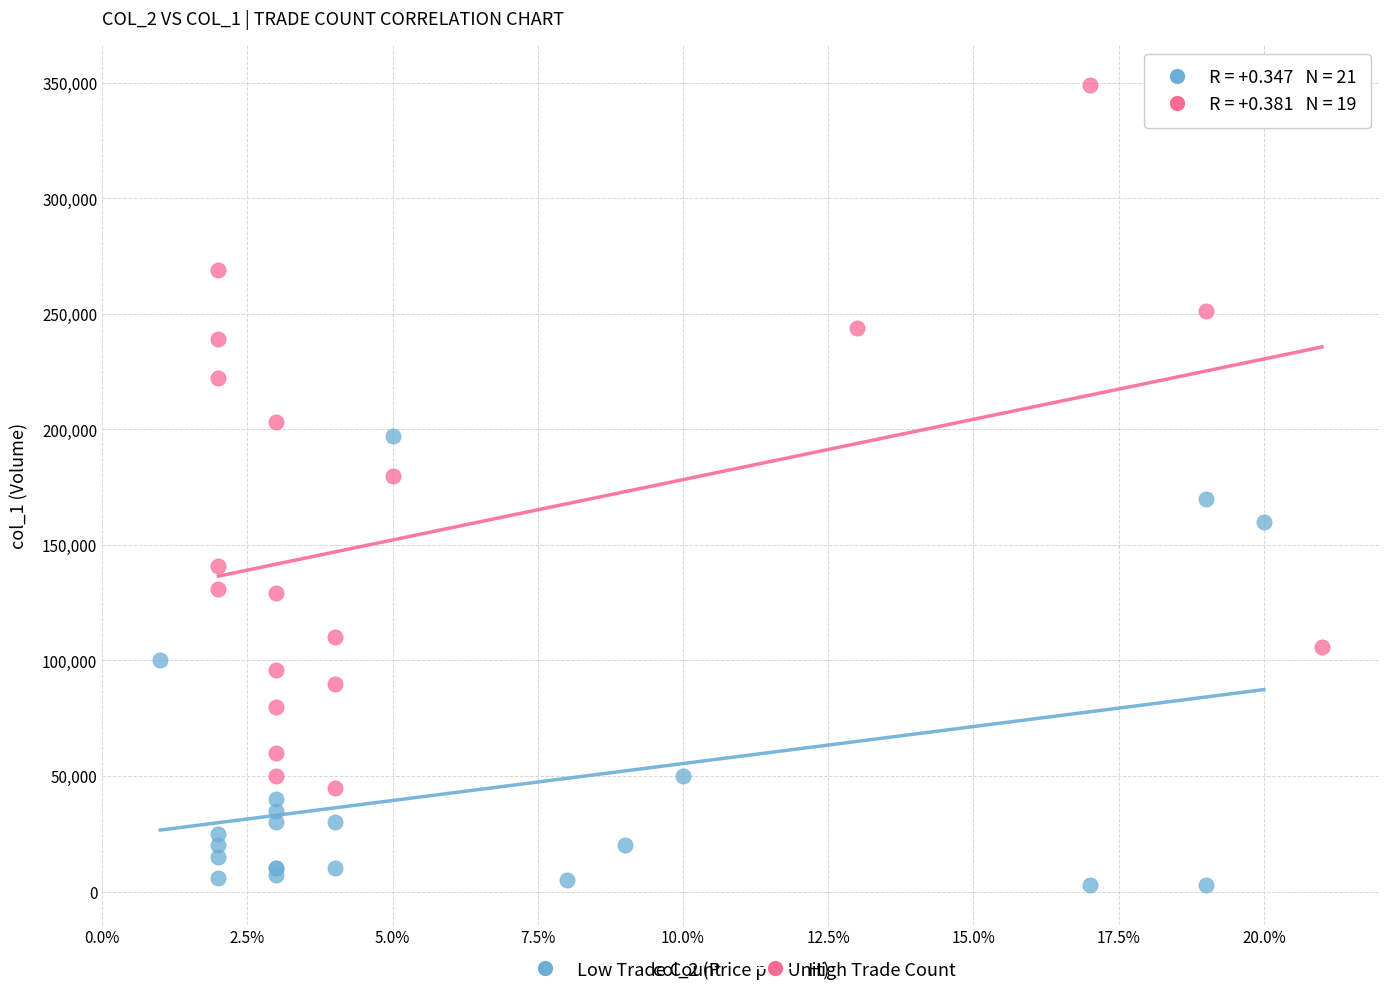

Which series reaches the minimum Y coordinate?

Low Trade Count